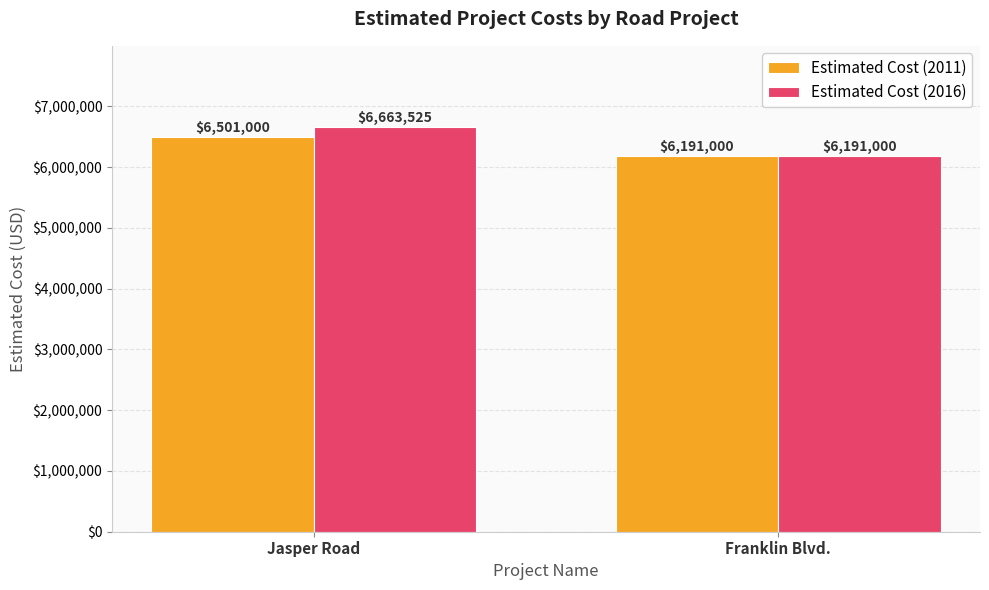

Which series has the largest total across all categories?

Estimated Cost (2016)